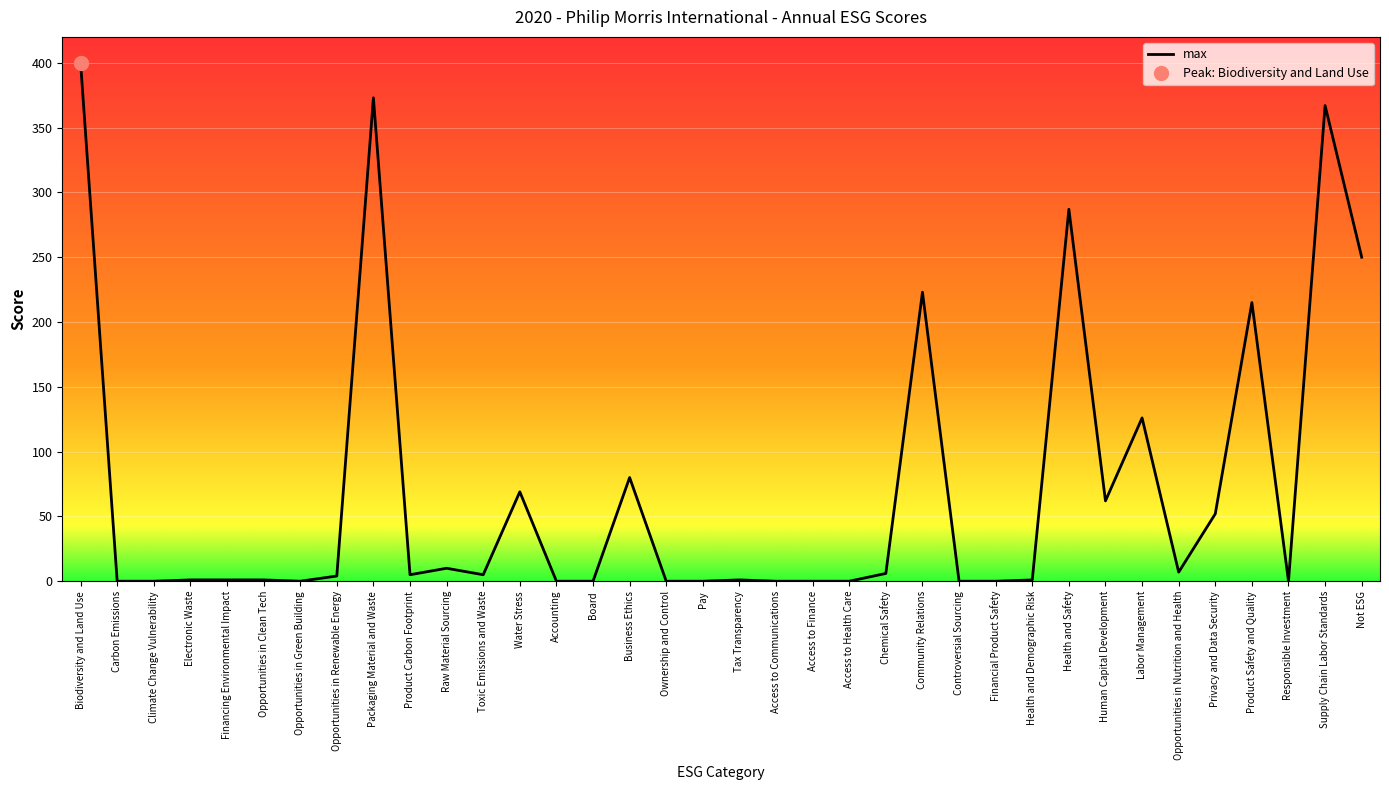

How many data points are less than 4?

18